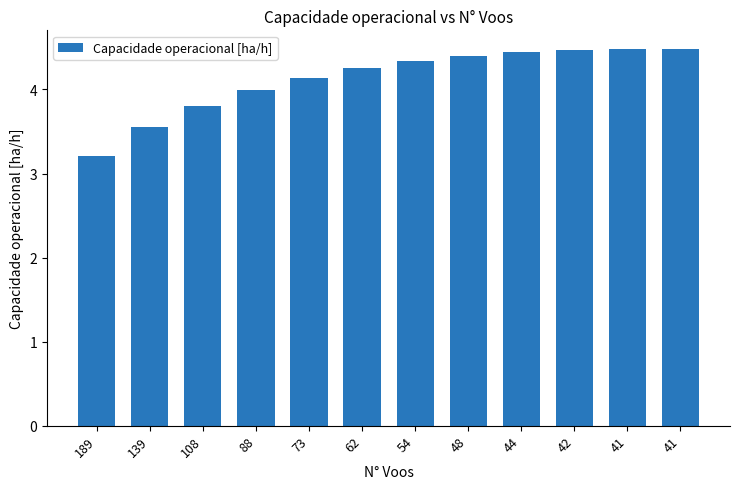

How many bars are there in total?

12